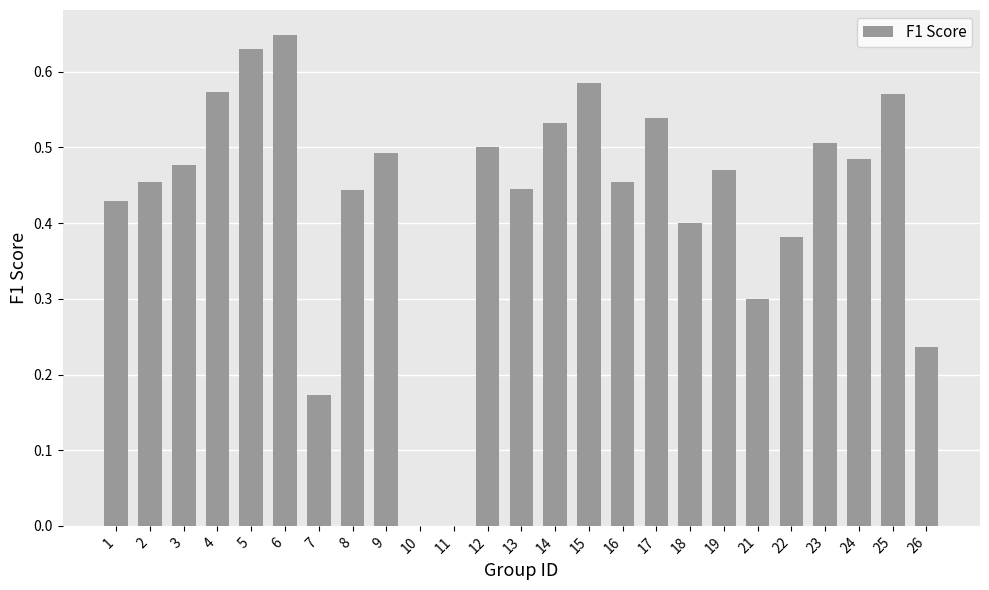

What is the sum of the values at 1 and 15?

1.0